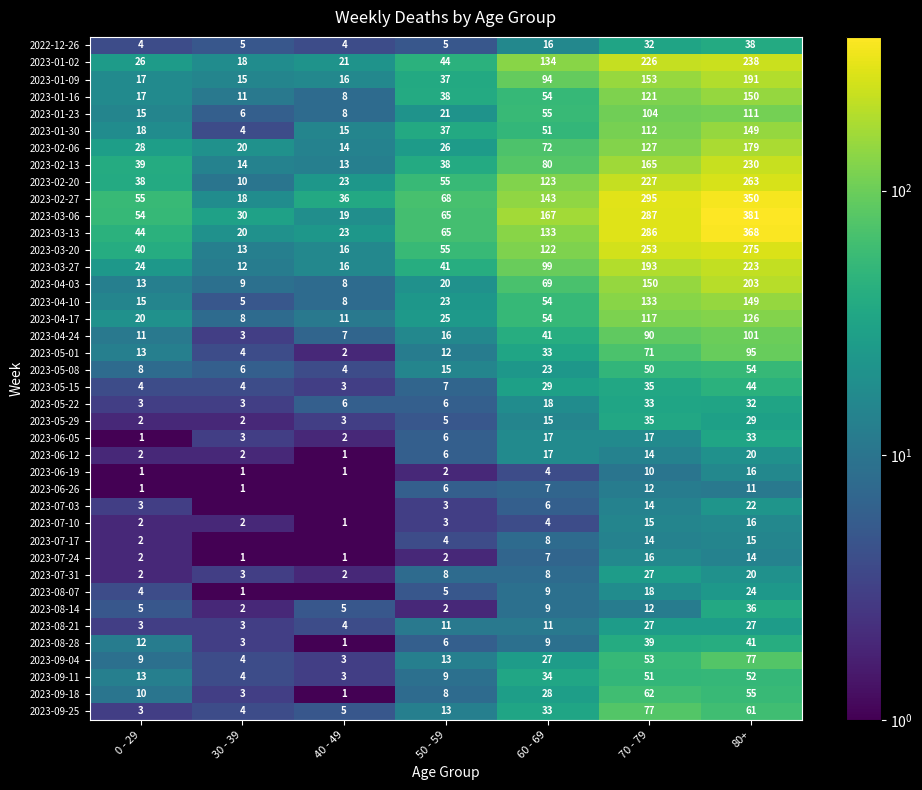

Is it true that 2023-09-11 equals 51.0 at 70 - 79?

True